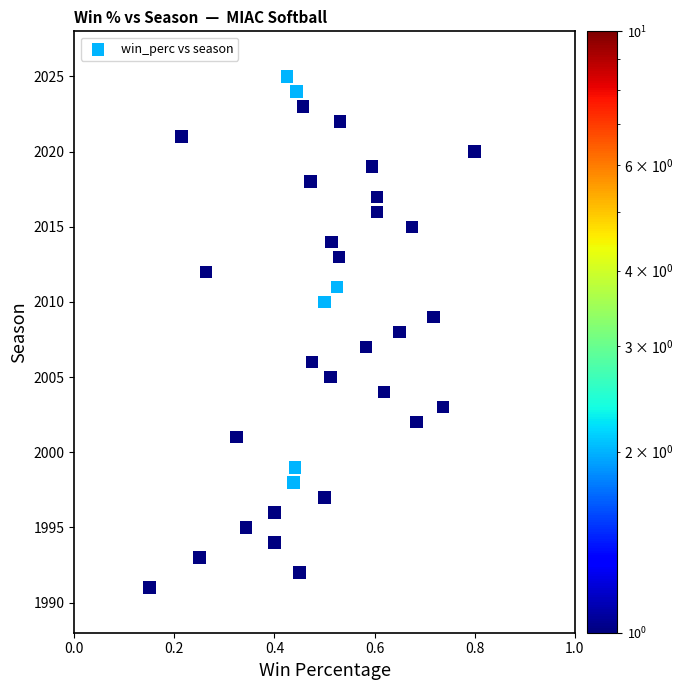

What is the range of Y values (max minus min)?

34